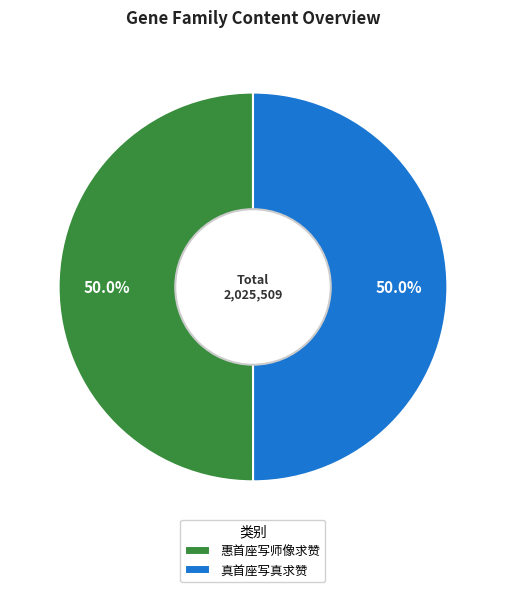

How much of the chart is everything except 真首座写真求赞?

50.0%